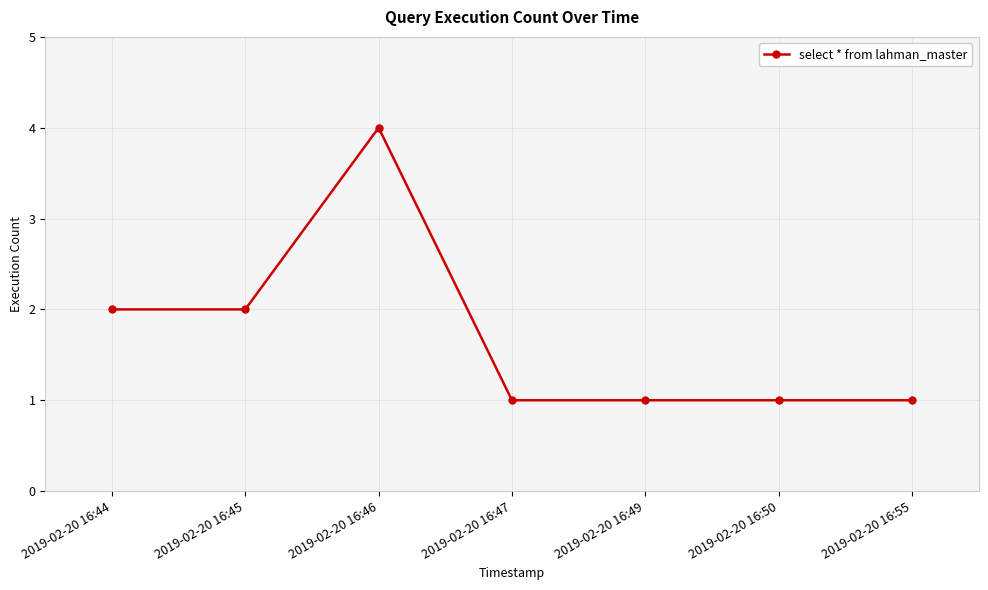

Count the number of data series in this chart.

1